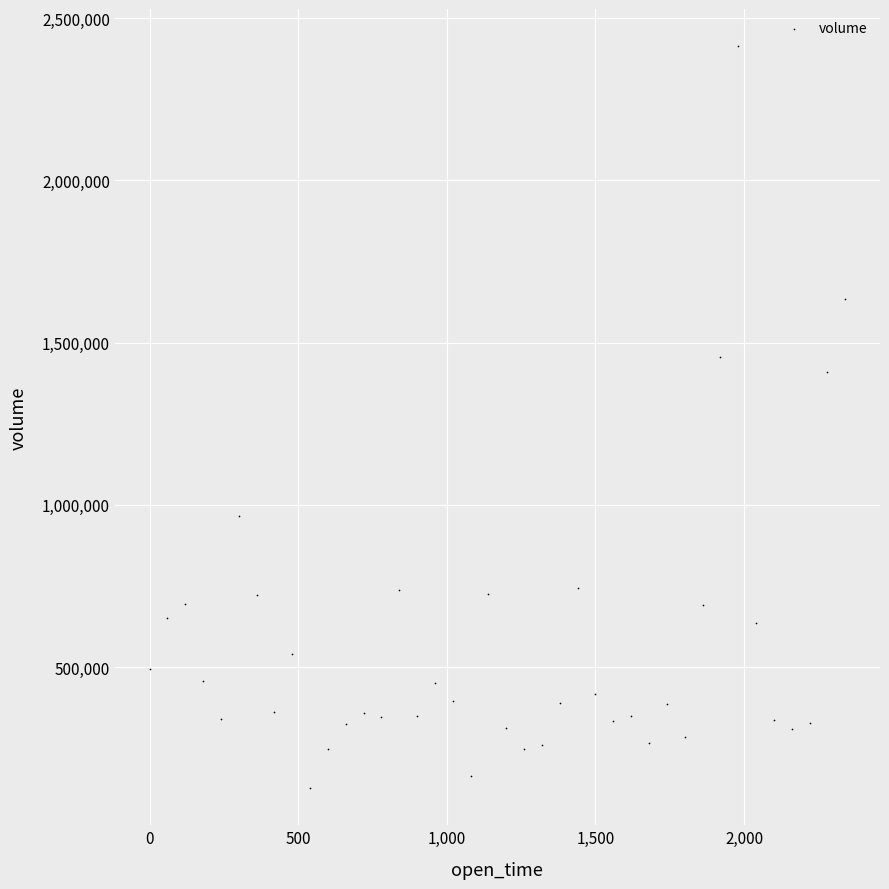

What is the range of Y values (max minus min)?

2287289.0